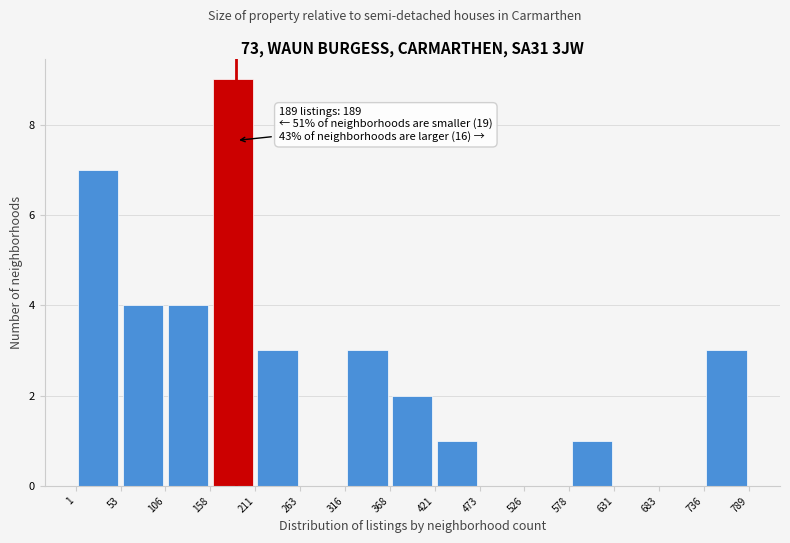

Which range on the x-axis has the tallest bar?

158 to 211